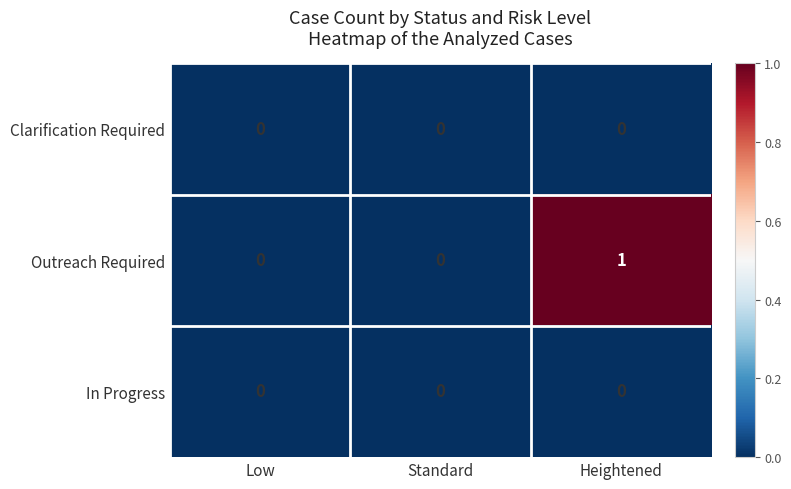

Count the number of data series in this chart.

3